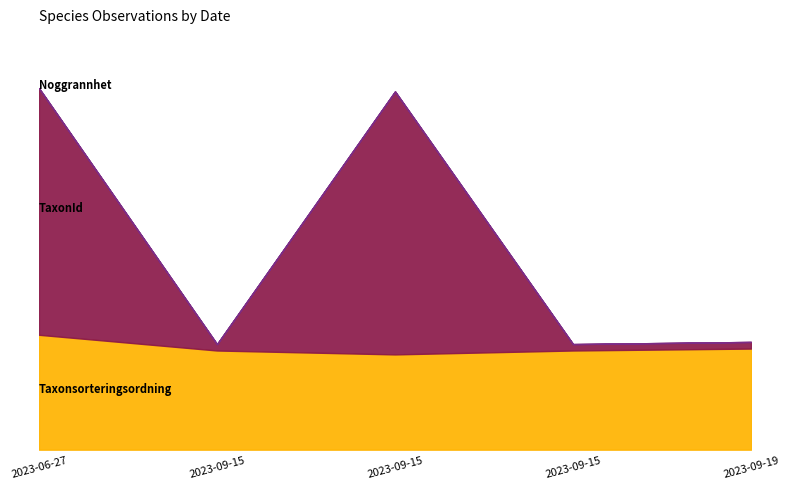

The value of Taxonsorteringsordning at 2023-06-27 is 103273. True or false?

True